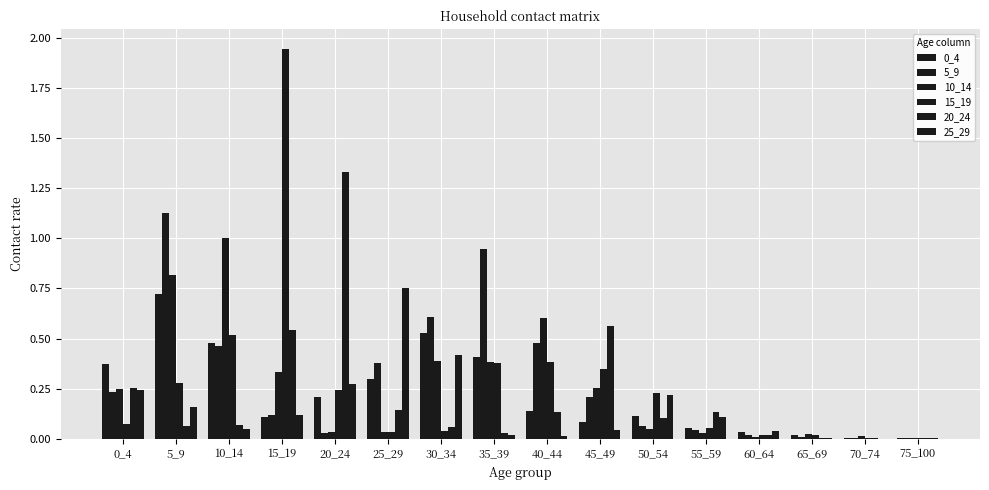

Are the bars grouped side by side (vs. stacked)?

Yes